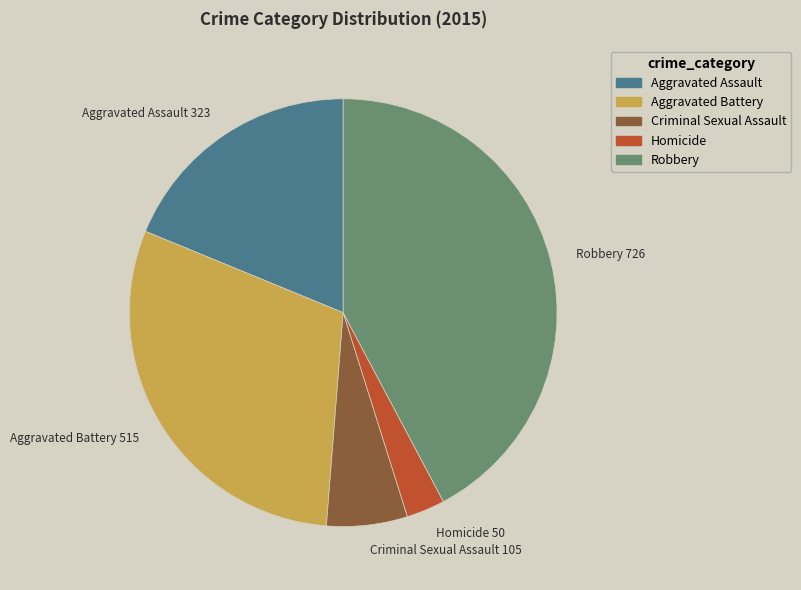

Which has a higher value, Aggravated Assault 323 or Robbery 726?

Robbery 726